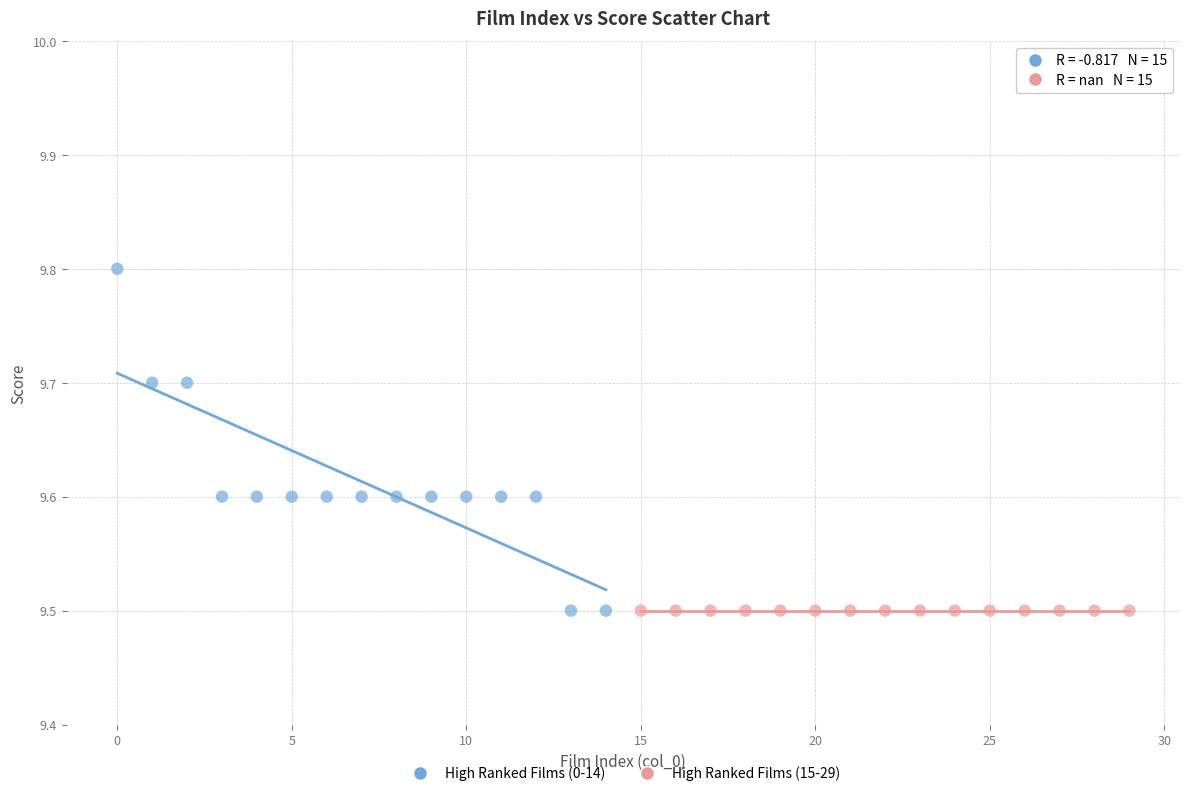

Which series contains the highest Y value?

High Ranked Films (0-14)